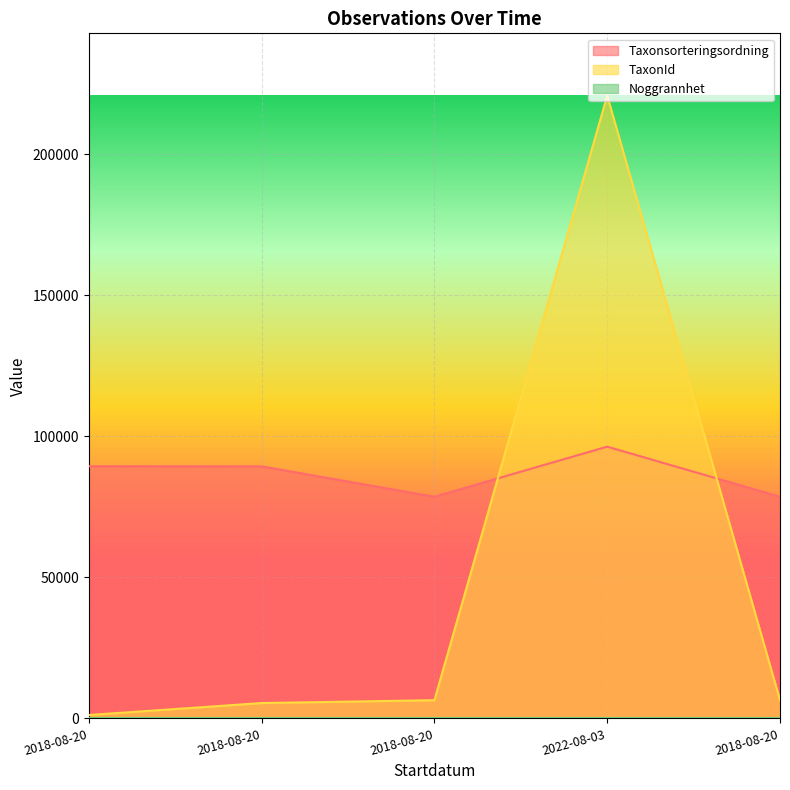

Which series has the largest range (max minus min)?

TaxonId